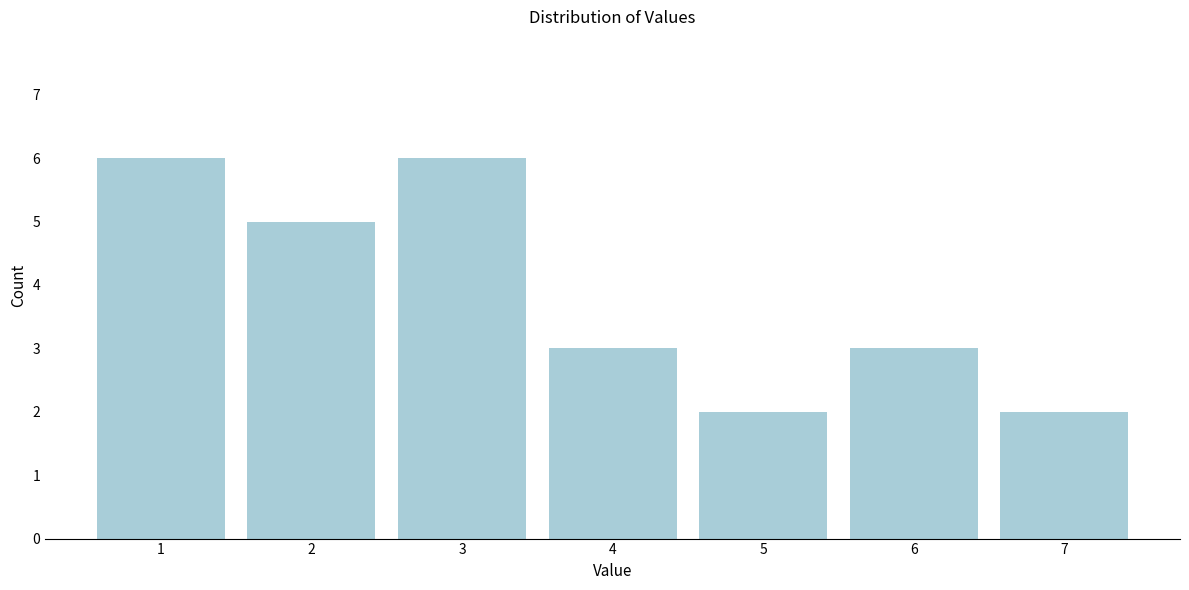

Reading right to left, extract all data points from this chart.

7=2	6=3	5=2	4=3	3=6	2=5	1=6